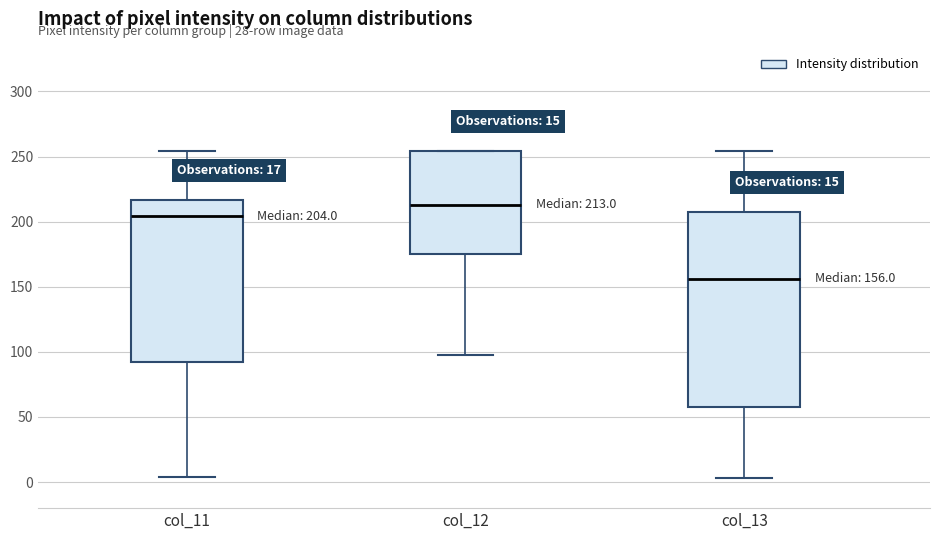

Which box's median line is the highest?

col_12